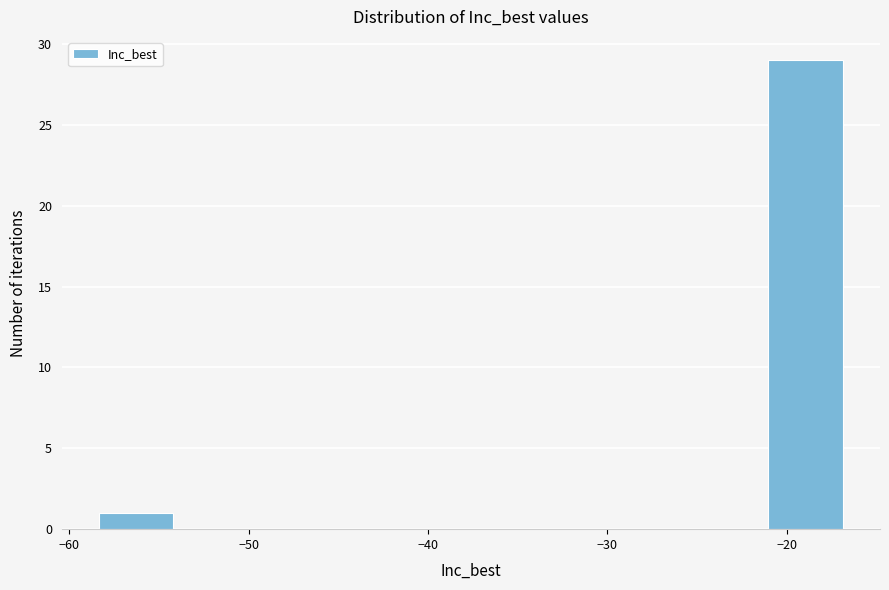

Which range on the x-axis has the tallest bar?

-21 to -17